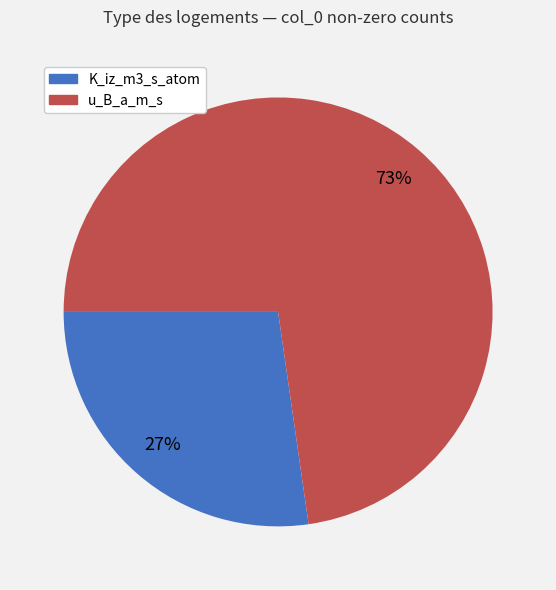

To the nearest percent, what portion does u_B_a_m_s represent?

73%